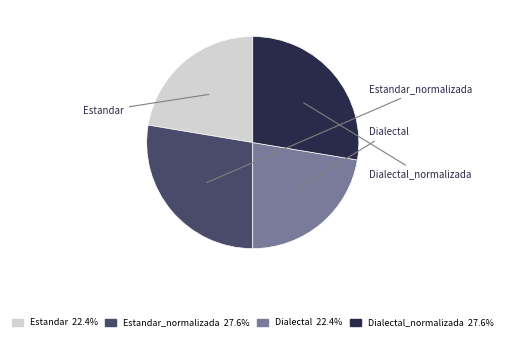

Is there any slice that represents more than half of the pie?

No